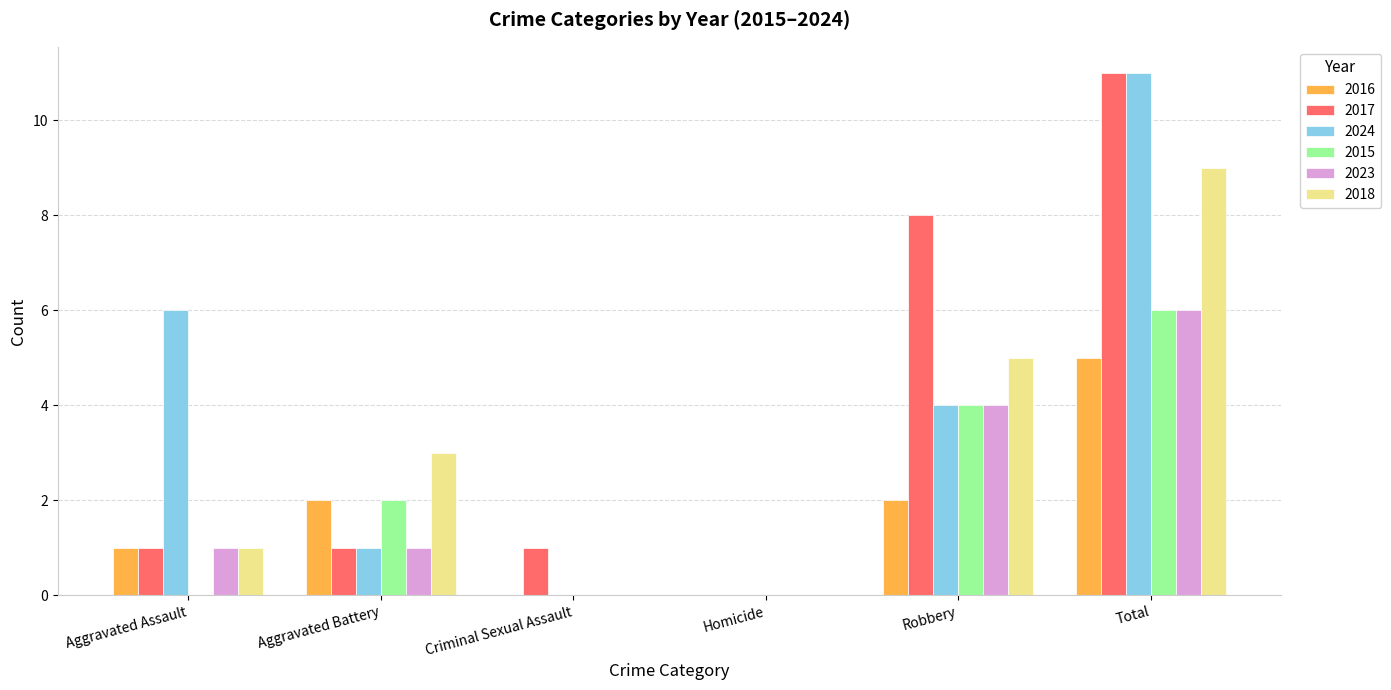

At which category is the sum across all series the highest?

Total